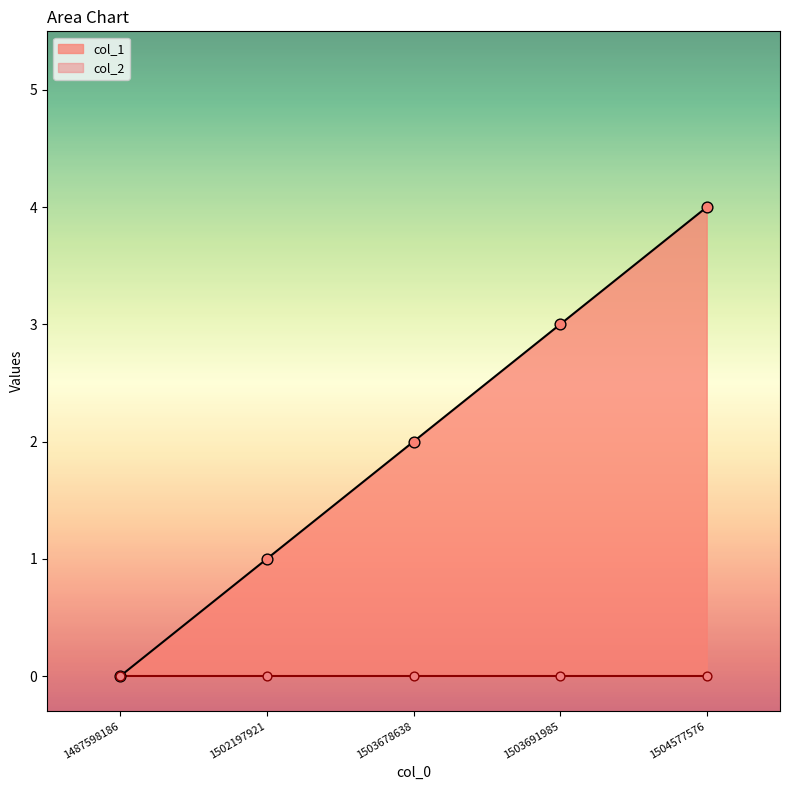

Approximately how many times larger is the value at 1503678638 compared to 1504577576?

0.5